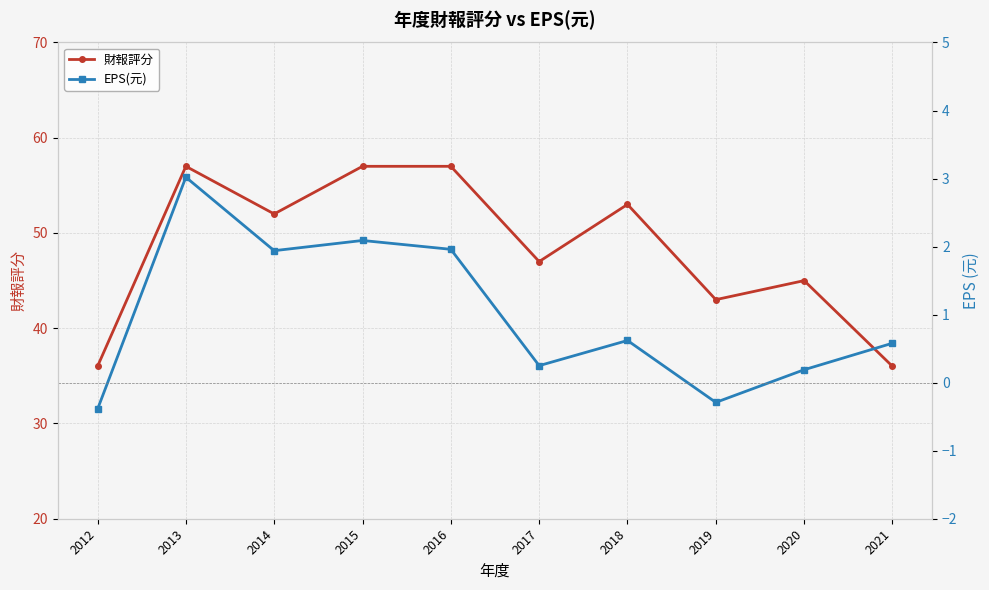

True or false: 財報評分 and EPS(元) intersect in this chart.

False